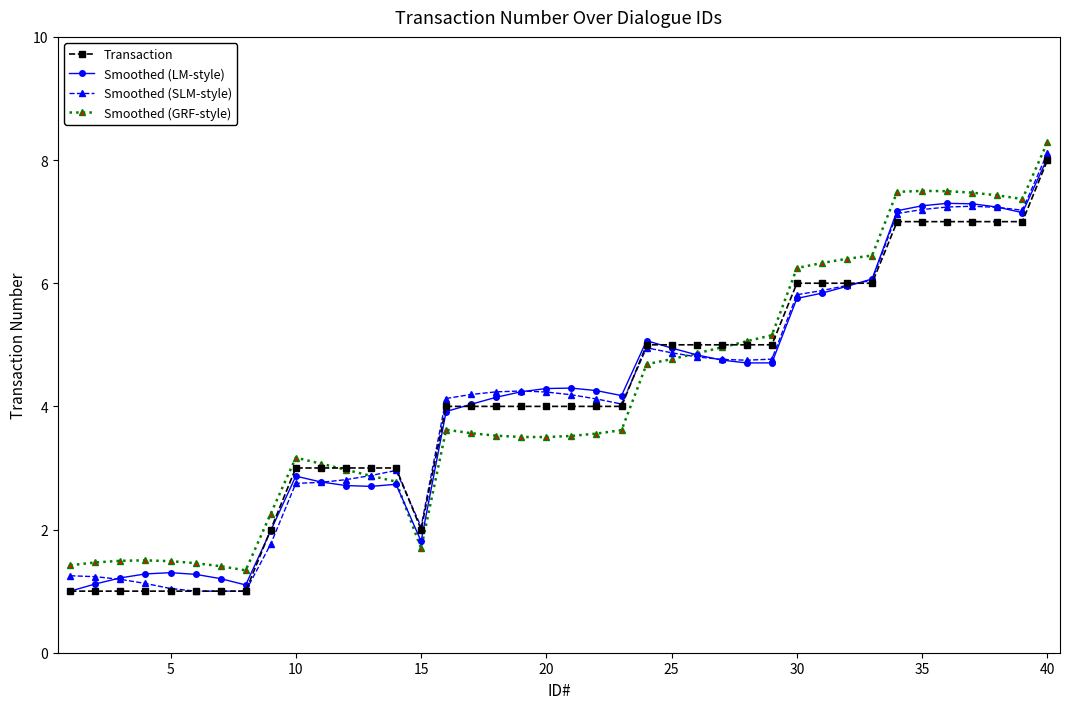

What is the minimum value shown in the chart?

1.0